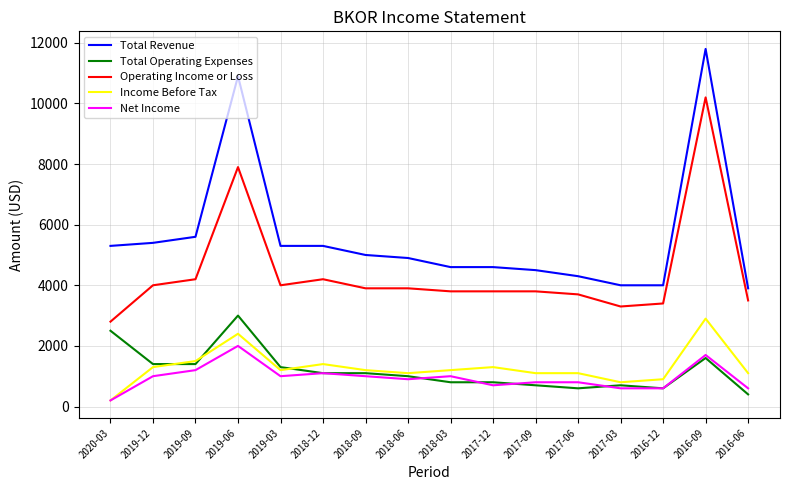

At which category is the sum across all series the highest?

2016-09